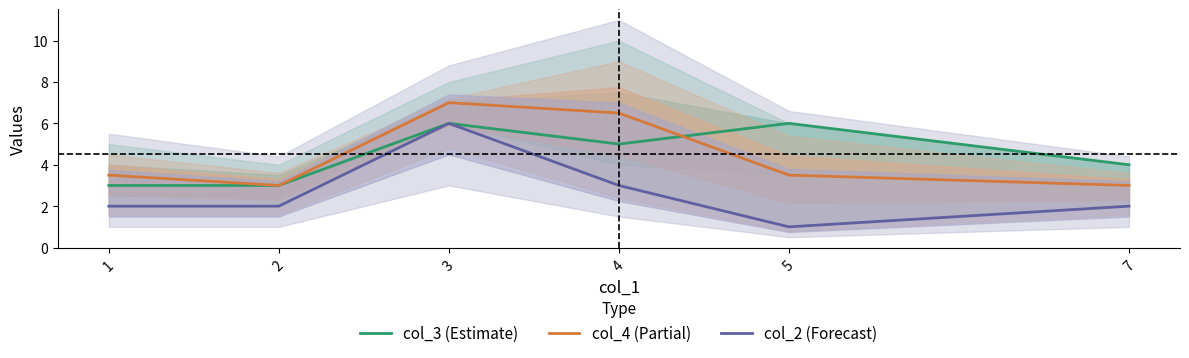

How many lines are shown in the chart?

3